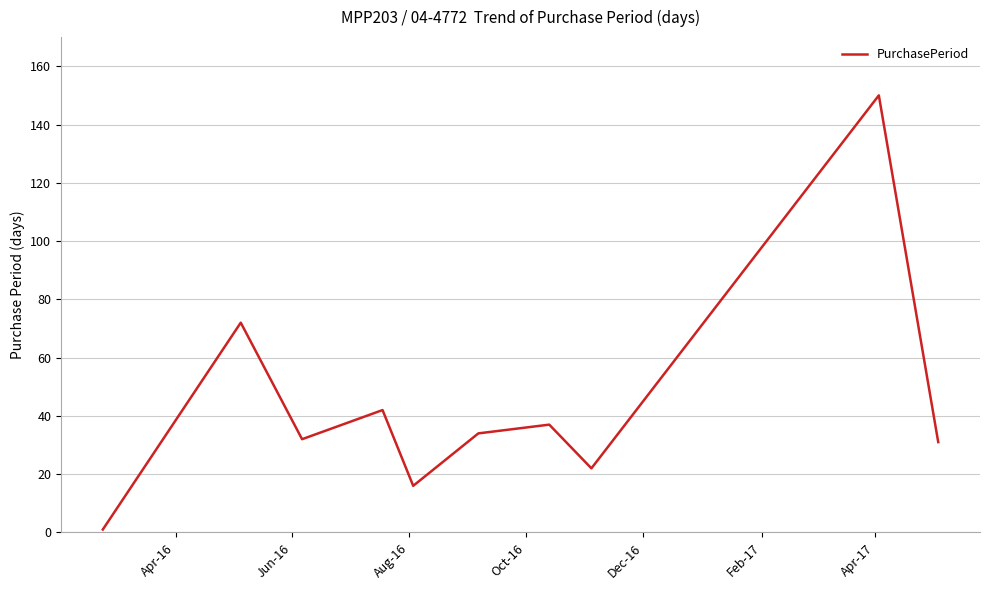

What is the difference between the maximum and minimum values?

149